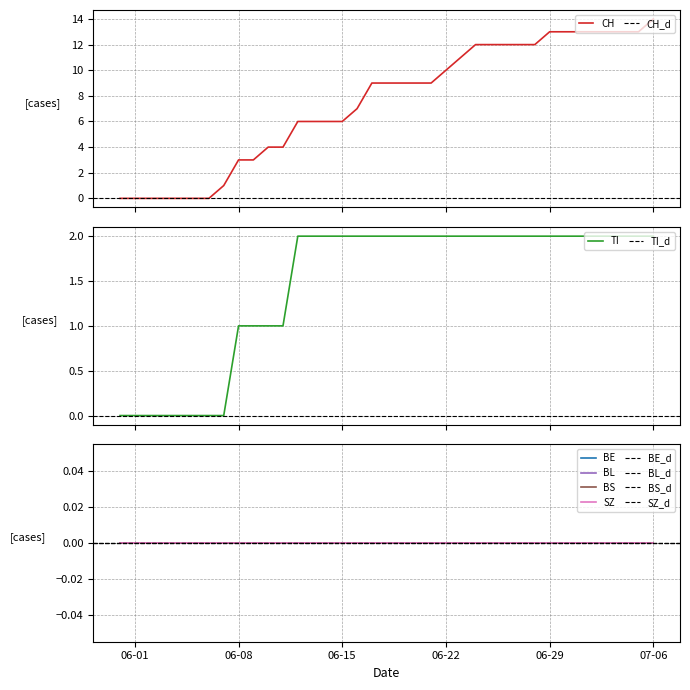

What position from the right is 2020-06-04?

33